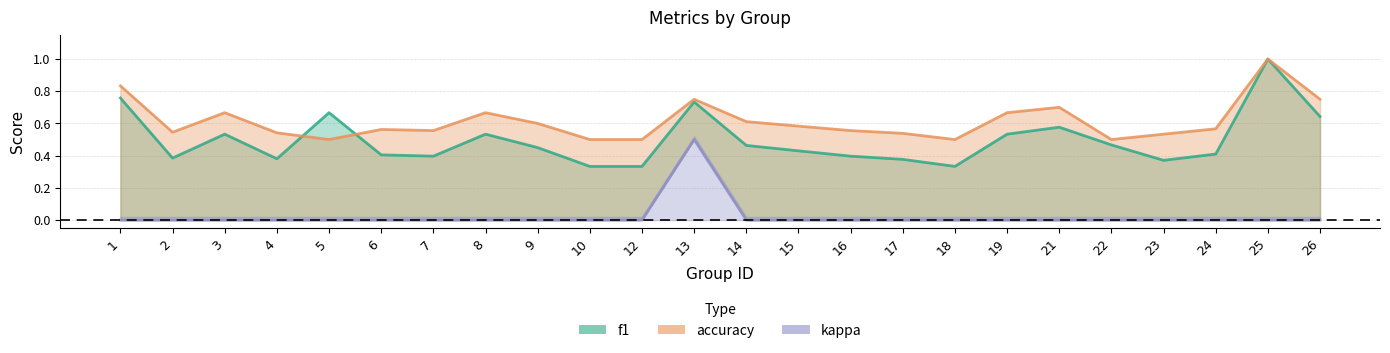

What are all the series names shown in the legend?

f1, accuracy, kappa